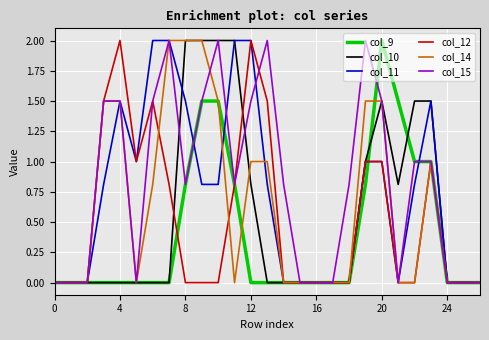

Which series has the largest total across all categories?

col_15